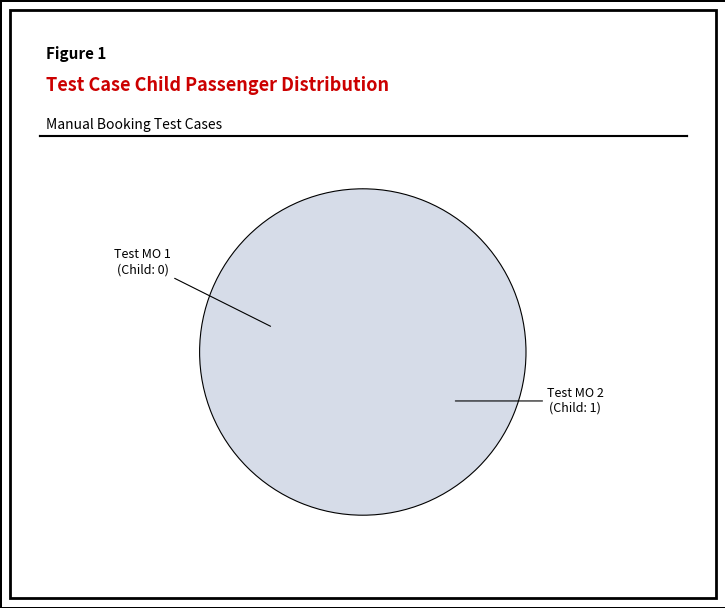

To the nearest percent, what is the average slice percentage?

50%